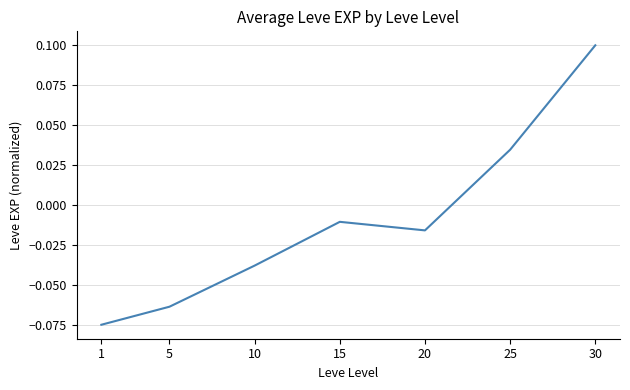

True or false: the data has more than 2 interior local peaks.

False